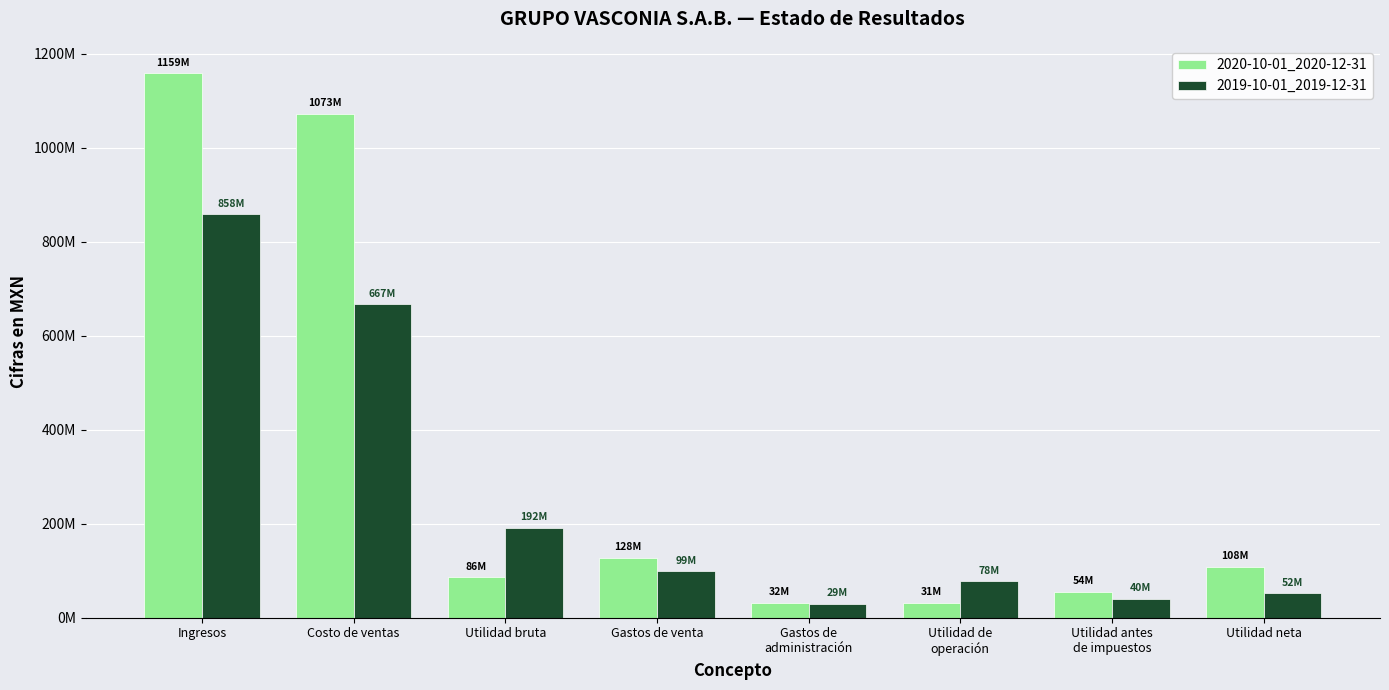

Which series changed the most between Costo de ventas and Gastos de venta?

2020-10-01_2020-12-31